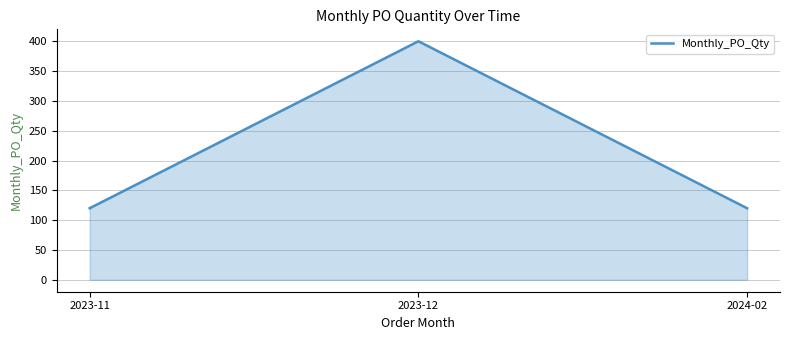

What is the difference between the maximum and minimum values?

280